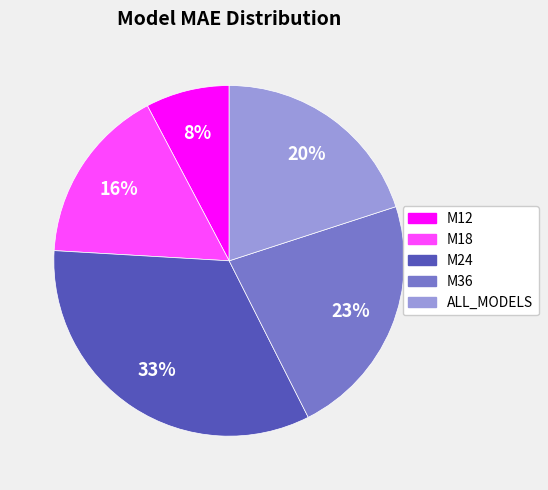

To the nearest percent, what percentage of the pie is M24?

33%